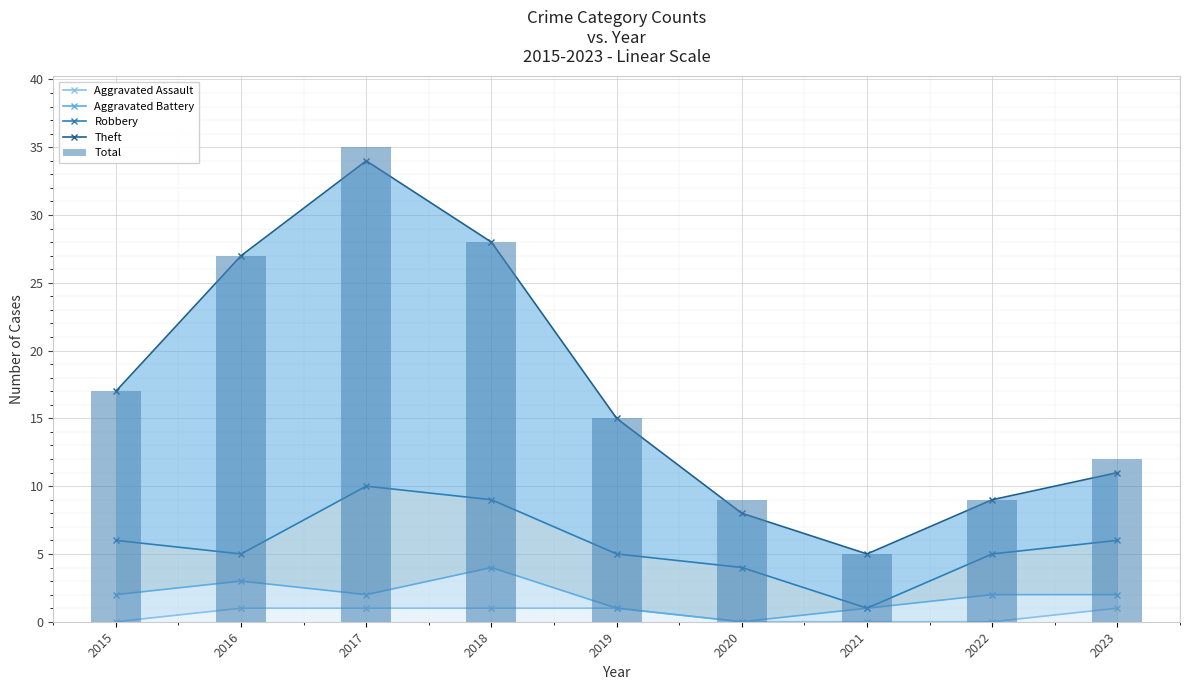

Rank the series by their maximum value, from lowest to highest.

Aggravated Assault, Aggravated Battery, Robbery, Theft, Total